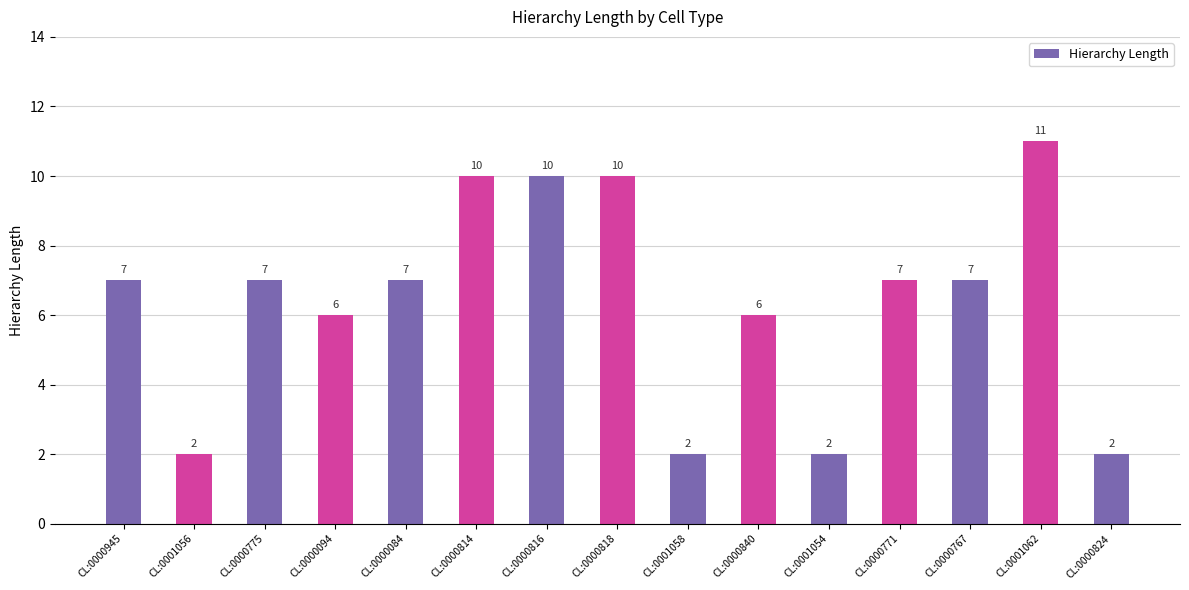

Is it true that the value at CL:0000824 is 3?

False